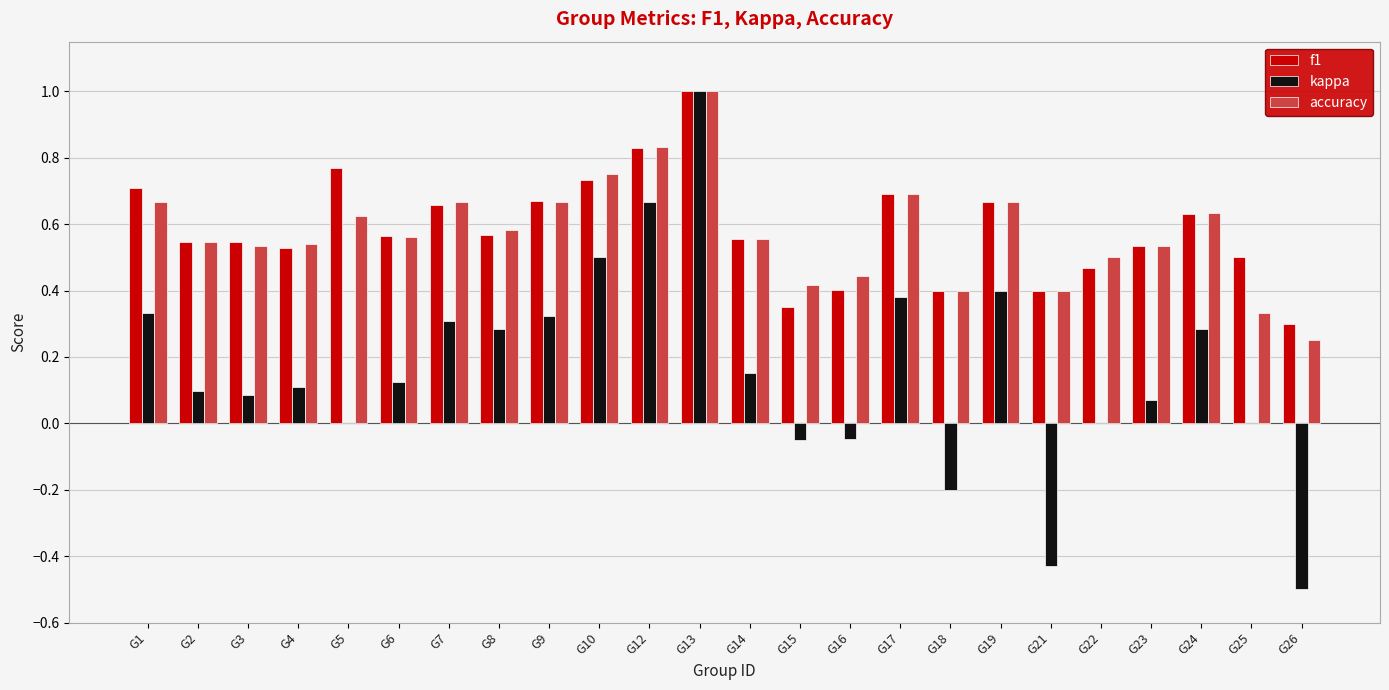

Between G23 and G26, which series saw the biggest shift?

kappa